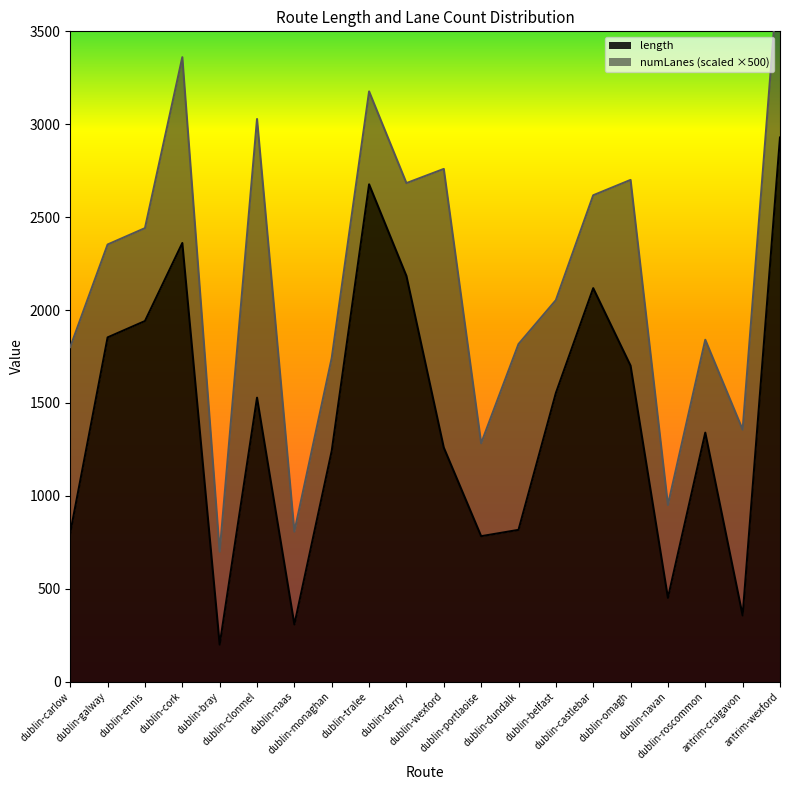

What is the label of the 9th point from the left?

dublin-tralee